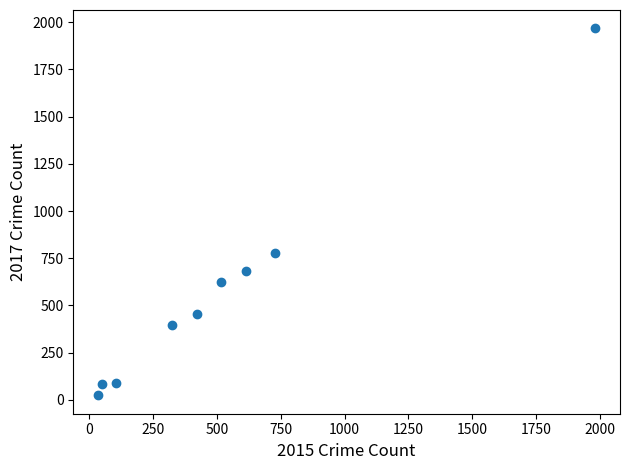

What Y value in the scatter plot is closest to 995?

780